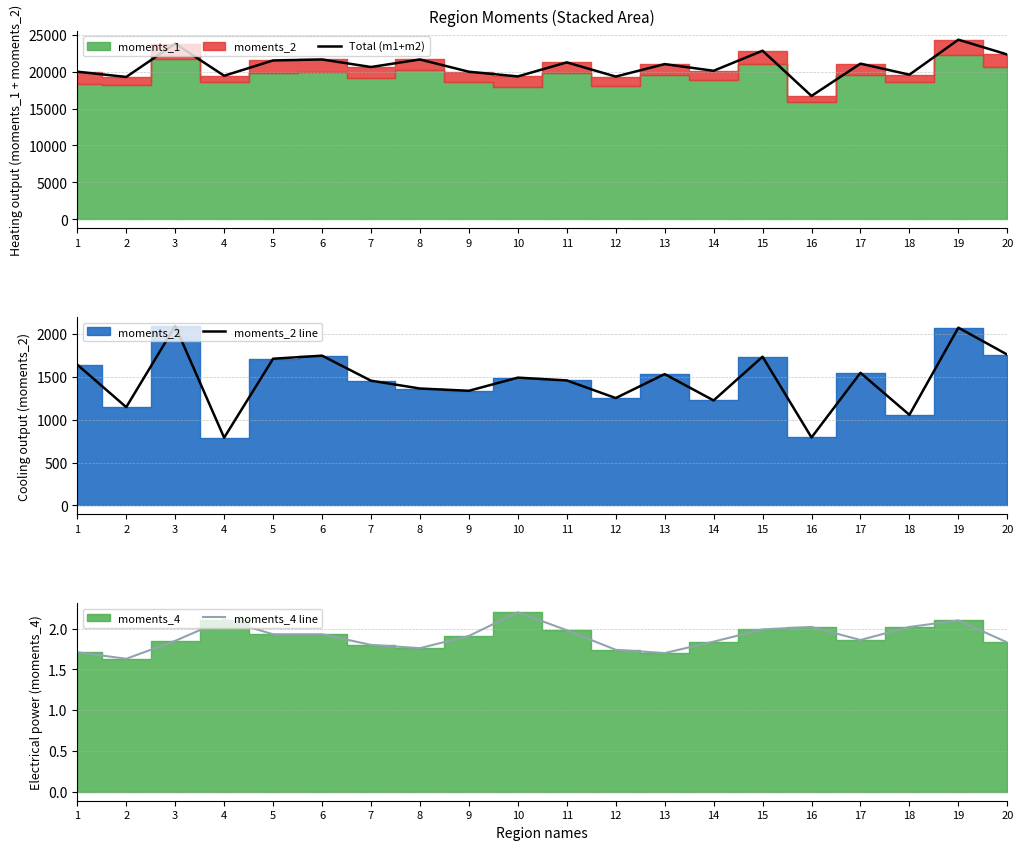

How many interior local peaks does the moments_2 line series have?

7